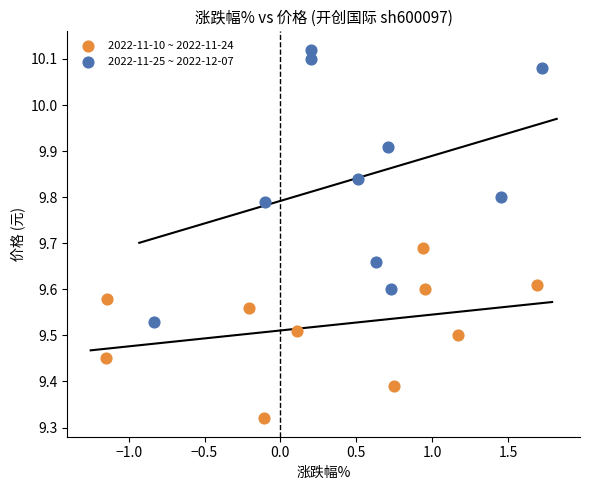

Which series contains the lowest Y value?

2022-11-10 ~ 2022-11-24